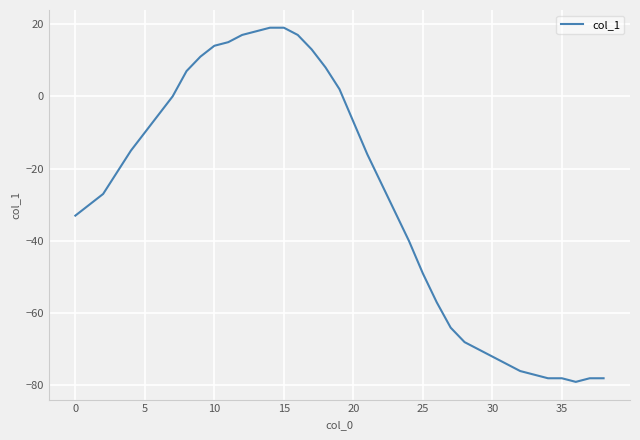

Reading left to right, transcribe all the data shown in this chart.

-33	-30	-27	-21	-15	-10	-5	0	7	11	14	15	17	18	19	19	17	13	8	2	-7	-16	-24	-32	-40	-49	-57	-64	-68	-70	-72	-74	-76	-77	-78	-78	-79	-78	-78